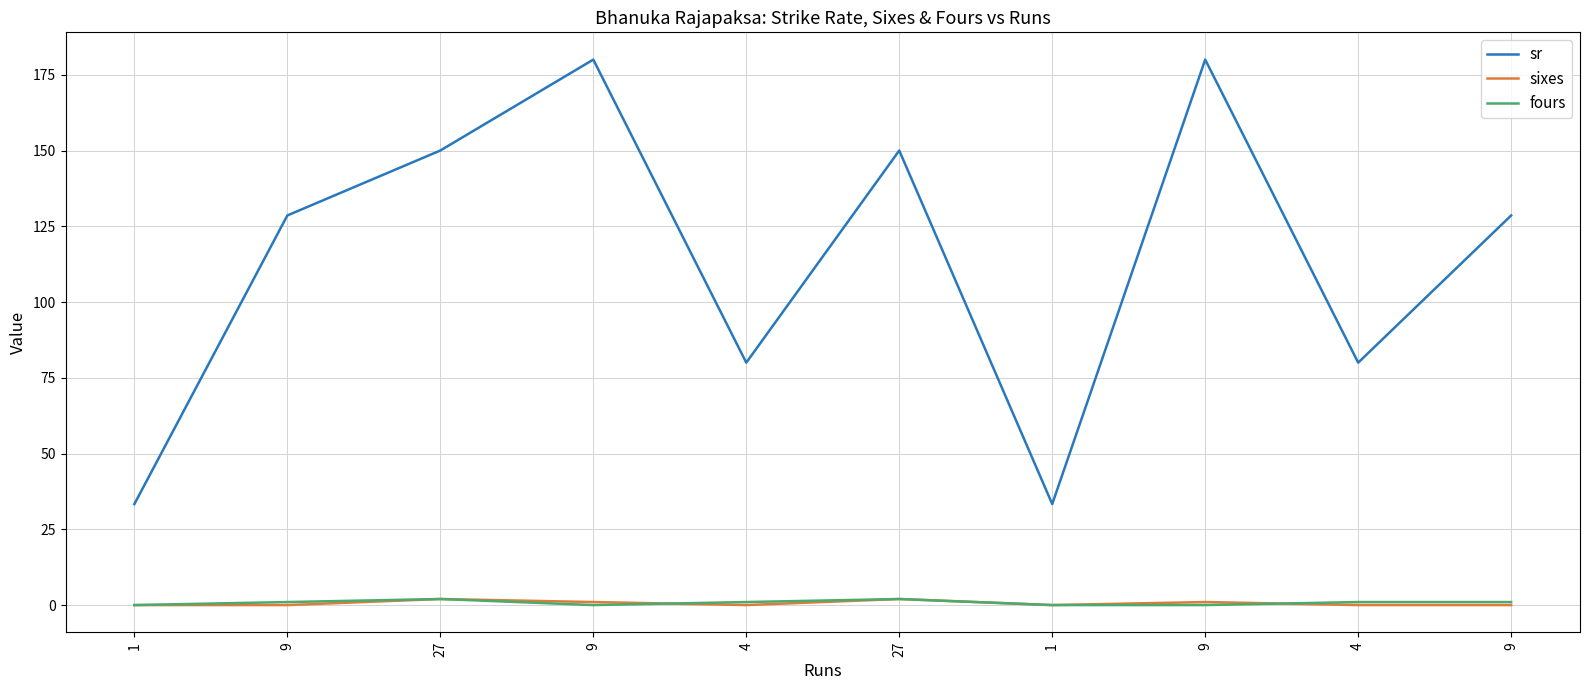

True or false: fours and sr cross at least once.

False